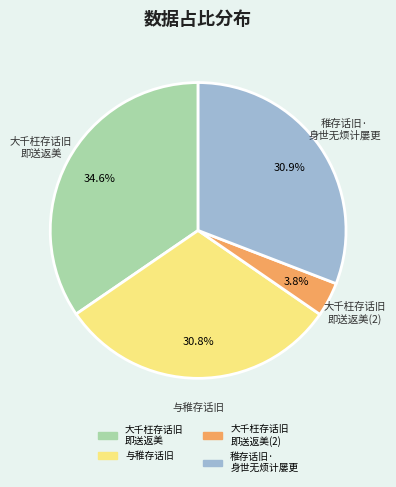

Which category has the smallest portion of the pie?

大千枉存话旧 即送返美(2)